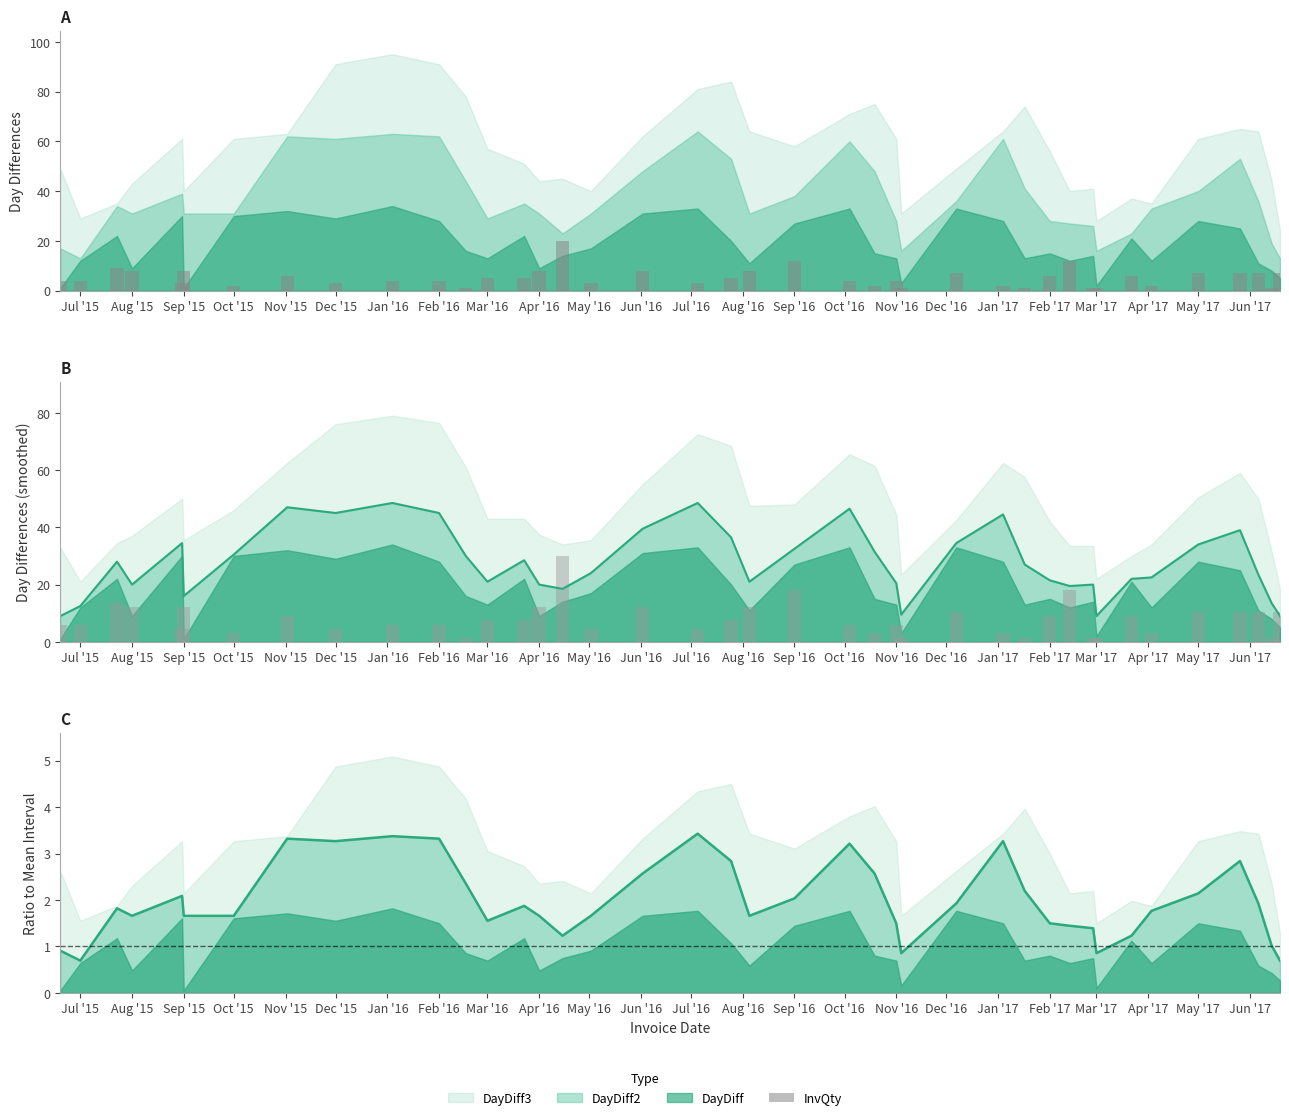

How many bars are there in total?

40